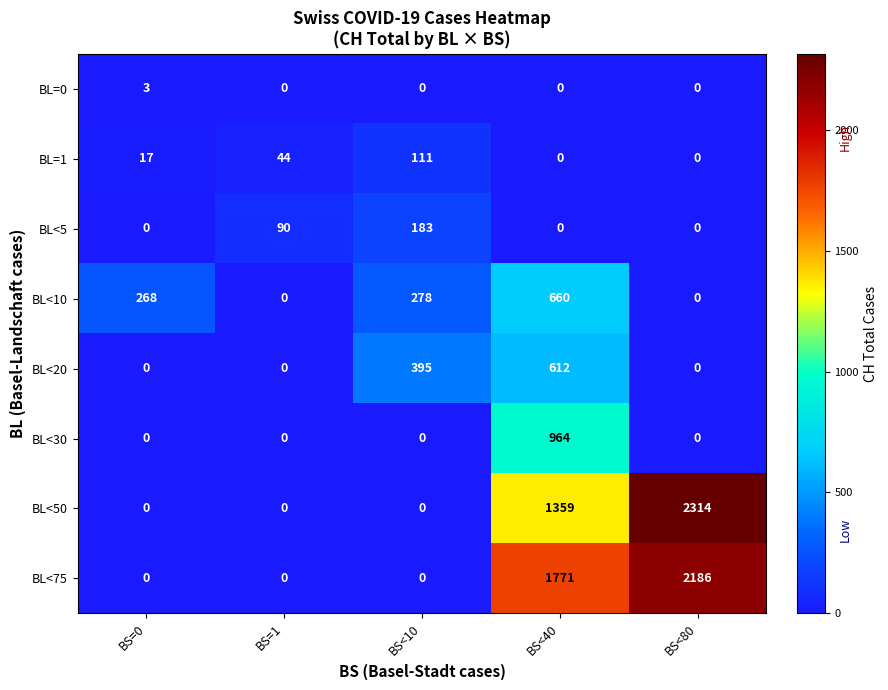

What is the total value across all series at BS<40?

5366